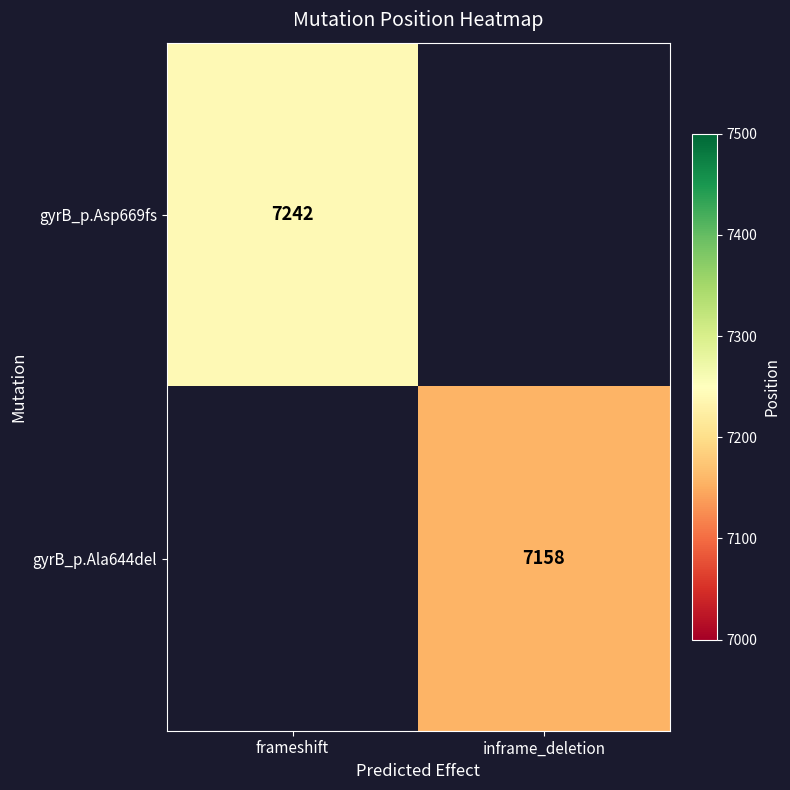

True or false: gyrB_p.Asp669fs has a value of 7242 at frameshift.

True